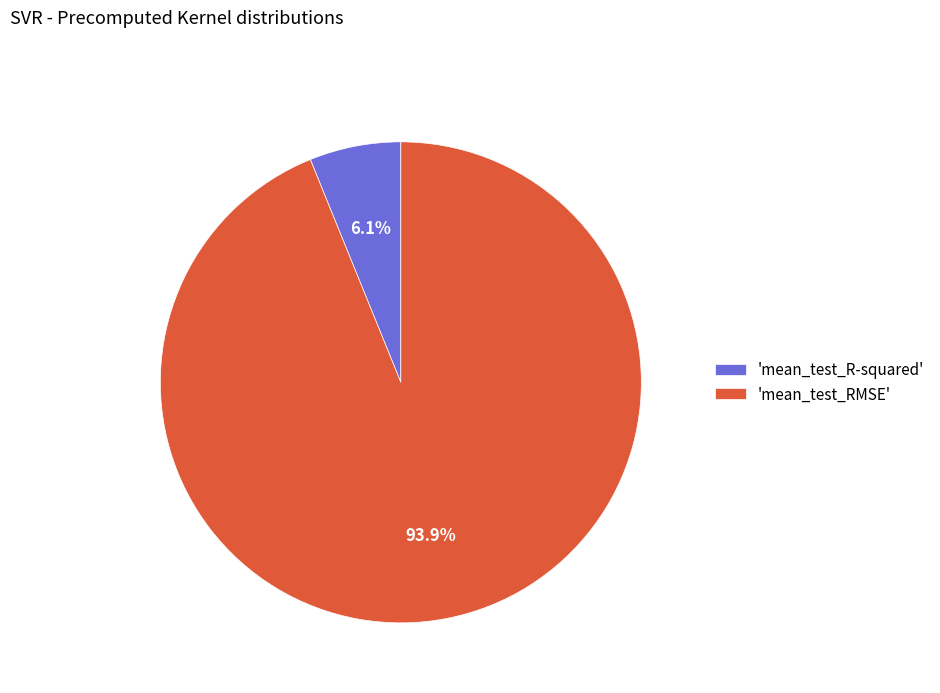

What is the total percentage of 'mean_test_R-squared' and 'mean_test_RMSE'?

100.0%